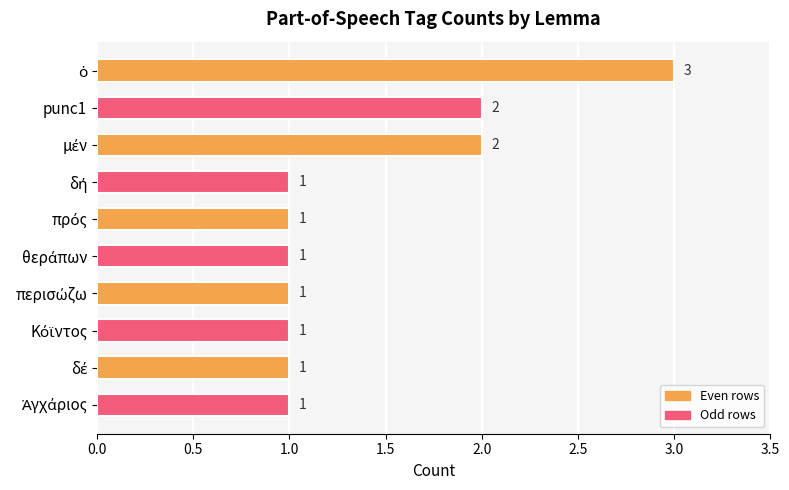

How many values are between 1 and 2?

9